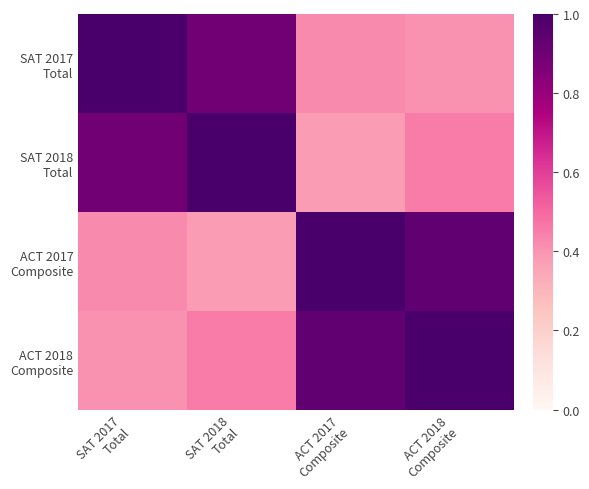

Between SAT 2018 Total and ACT 2018 Composite, which series saw the biggest shift?

ACT 2017 Composite